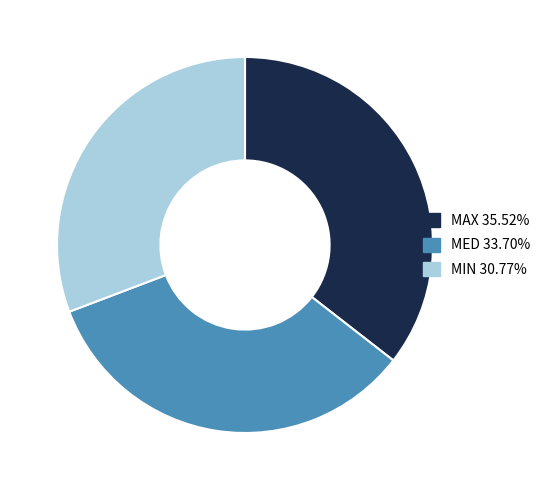

Is there any slice that represents more than half of the pie?

No